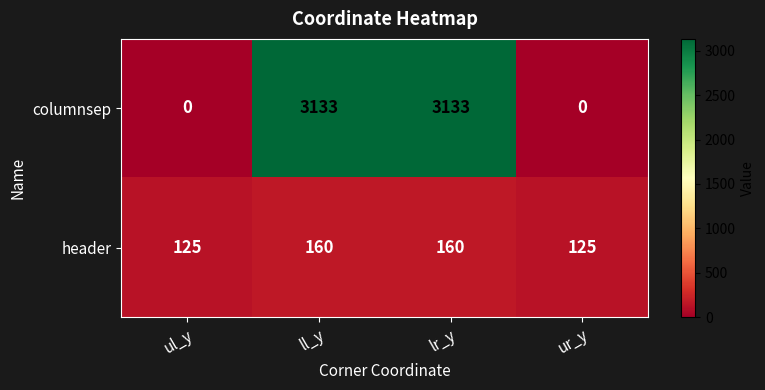

What is the sum of the columnsep values at ul_y and ll_y?

3133